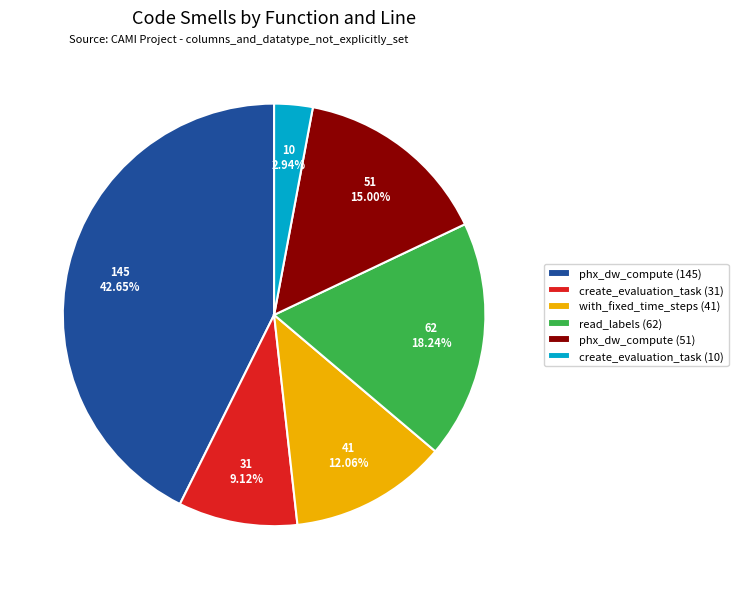

To the nearest percent, what portion does with_fixed_time_steps (41) represent?

12%